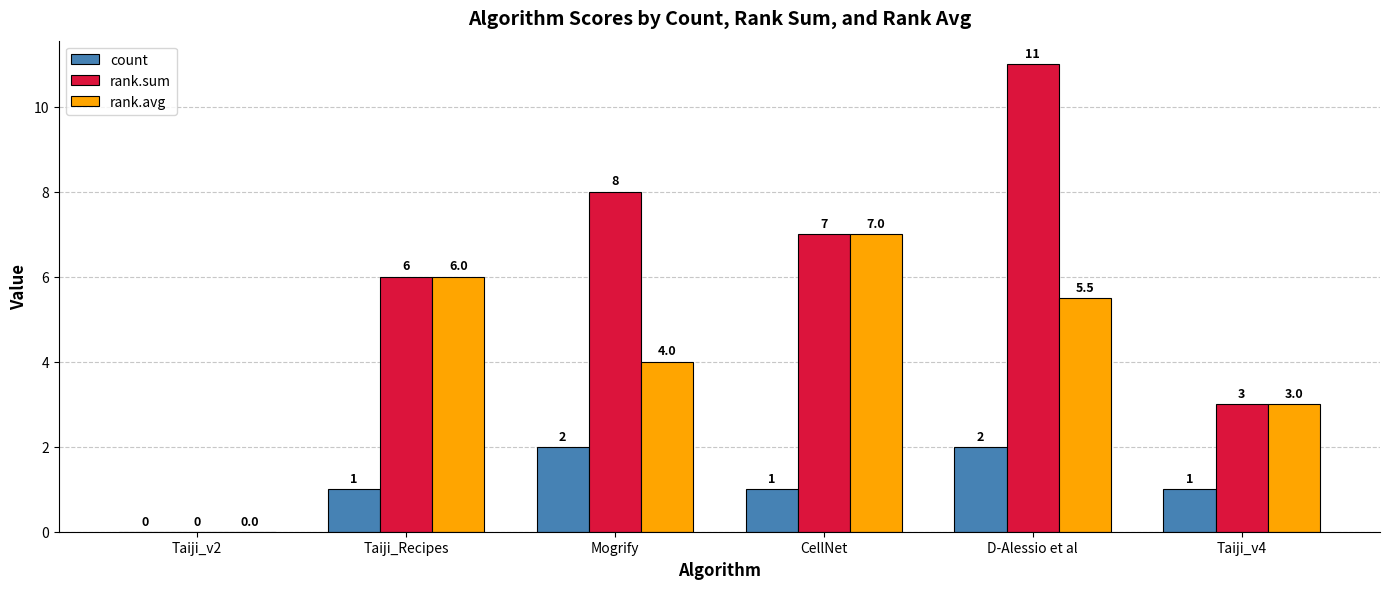

What is the sum of the rank.avg values at Mogrify and CellNet?

11.0